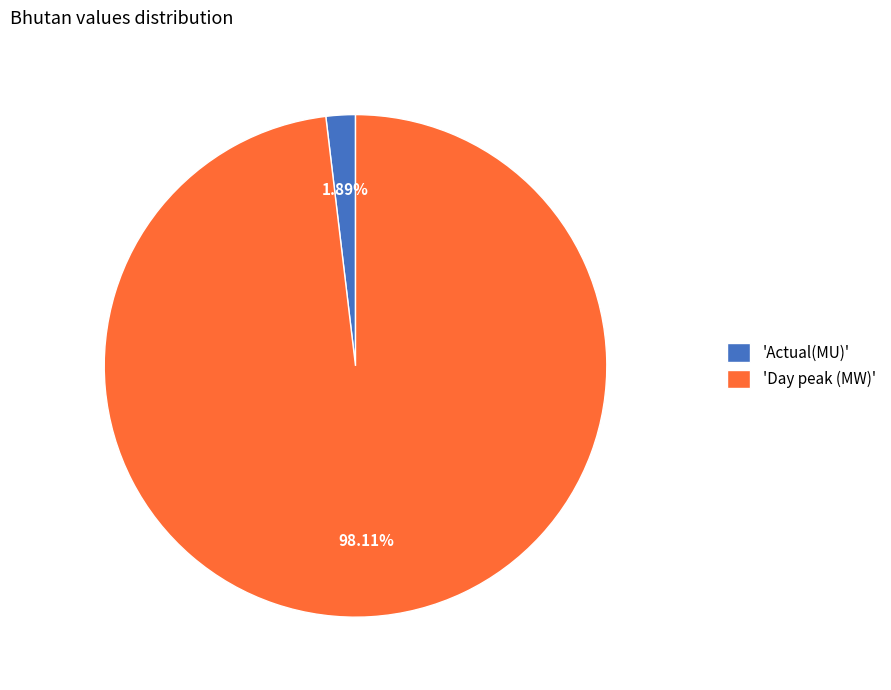

To the nearest percent, what is the difference between the largest and smallest slice percentages?

96%